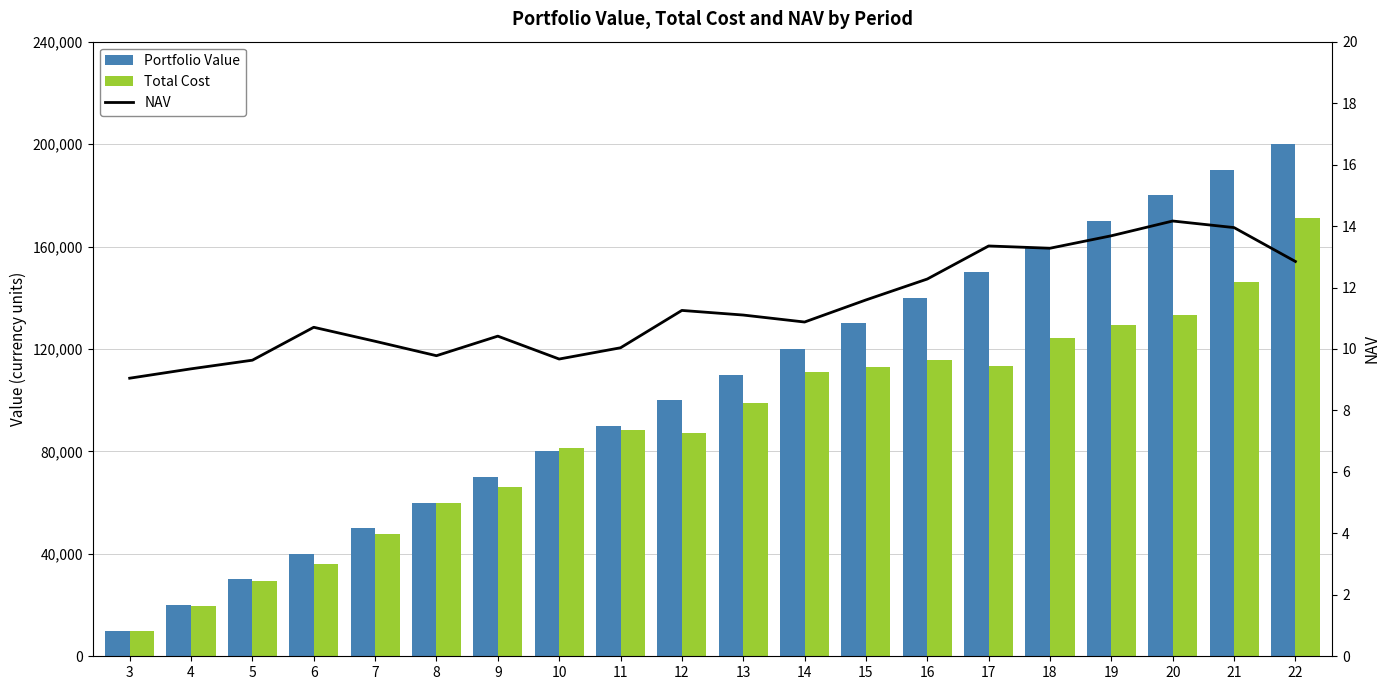

What is the total value across all series at 20?

313337.5